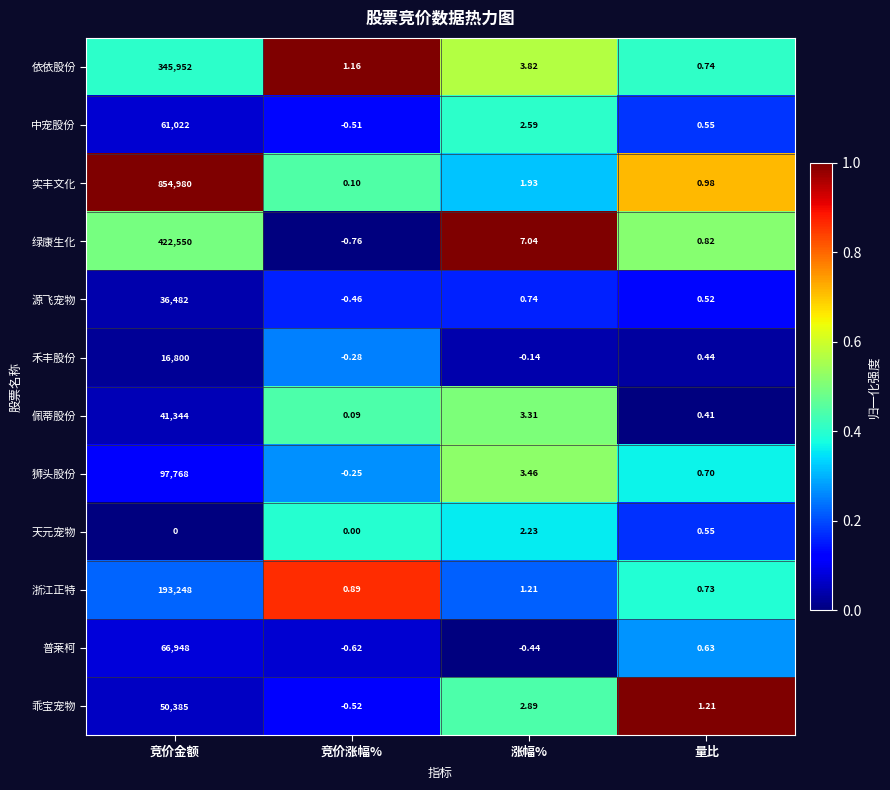

Which series changed the most between 竞价金额 and 竞价涨幅%?

实丰文化